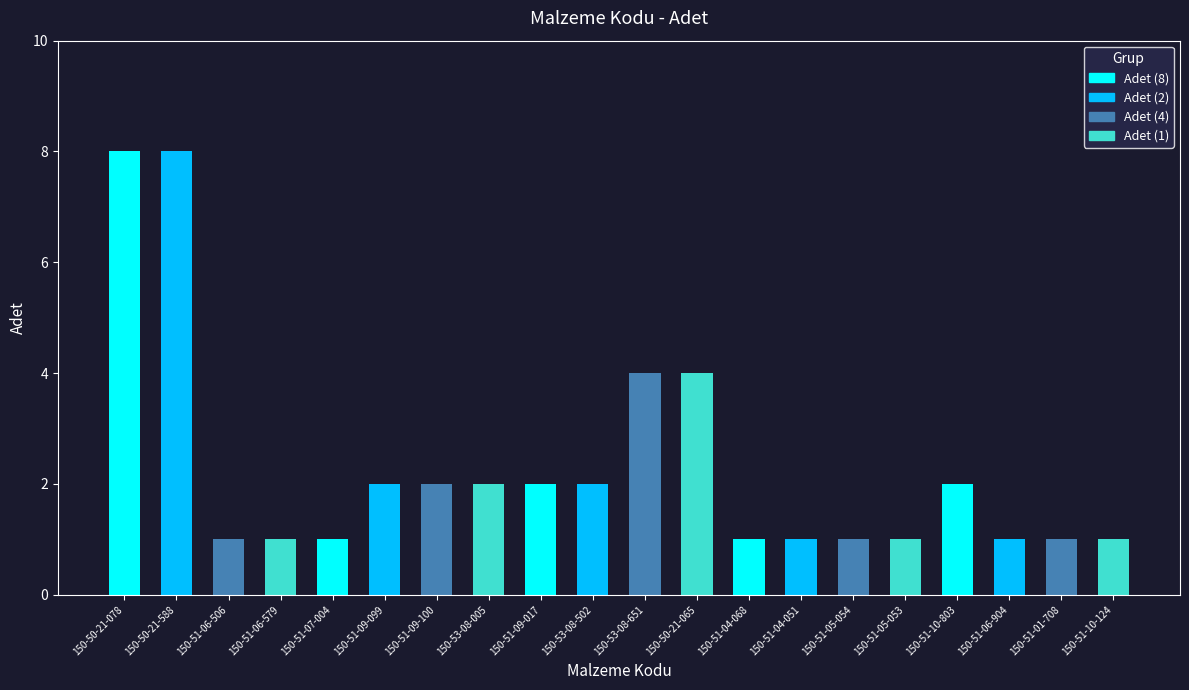

What is the label of the 16th bar from the left?

150-51-05-053